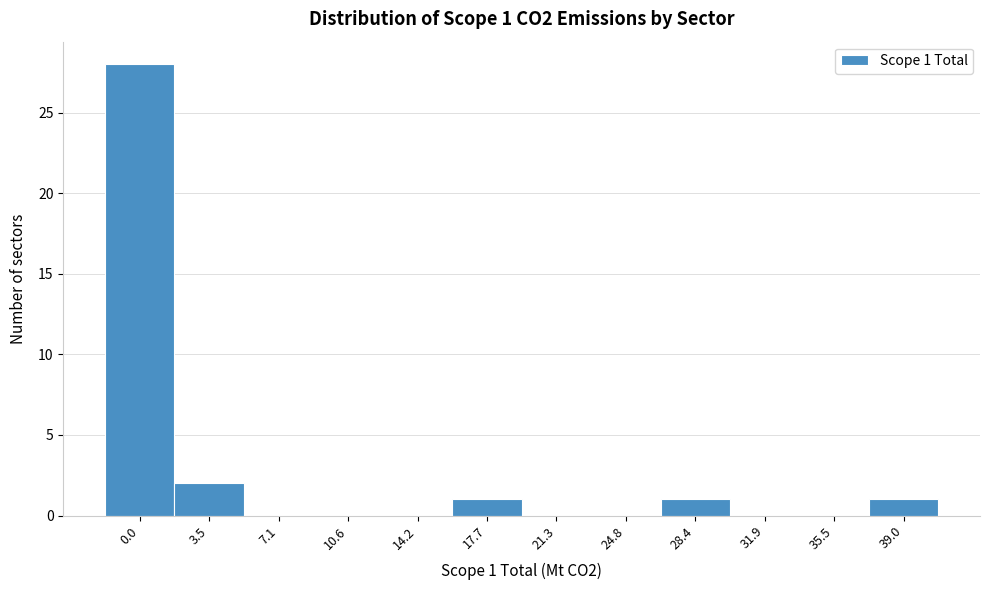

Reading right to left, transcribe all the data shown in this chart.

39.0=1	35.5=0	31.9=0	28.4=1	24.8=0	21.3=0	17.7=1	14.2=0	10.6=0	7.1=0	3.5=2	0.0=28